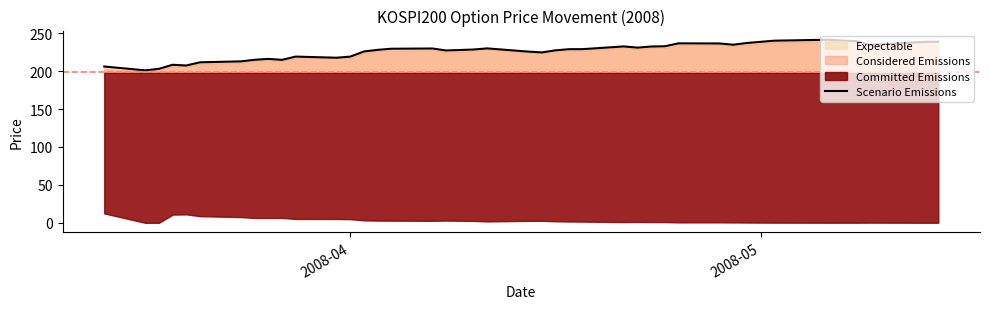

What is the average value?

225.8